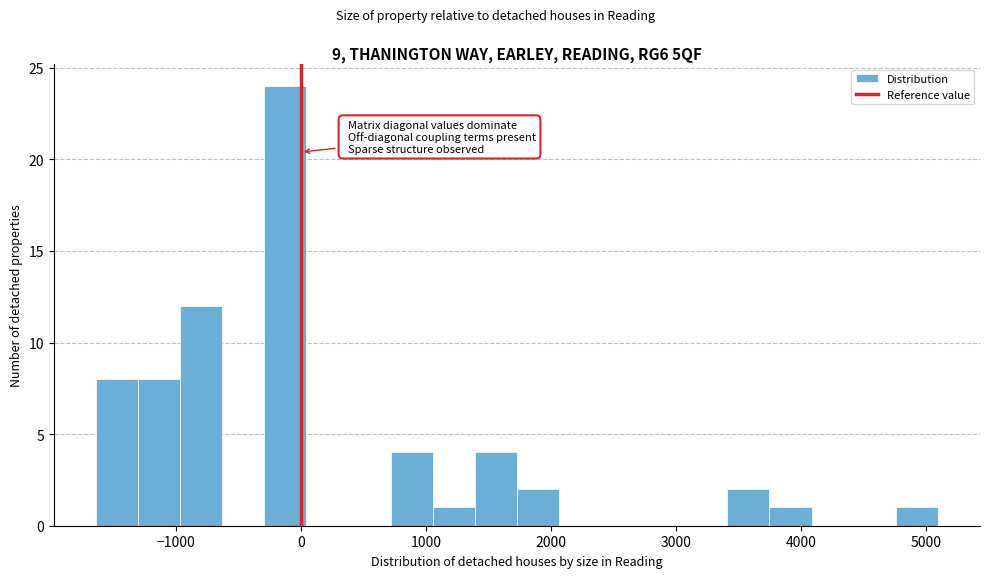

Around what value on the x-axis is the tallest bar? Give the approximate position of its centre, as read against the axis.

-100